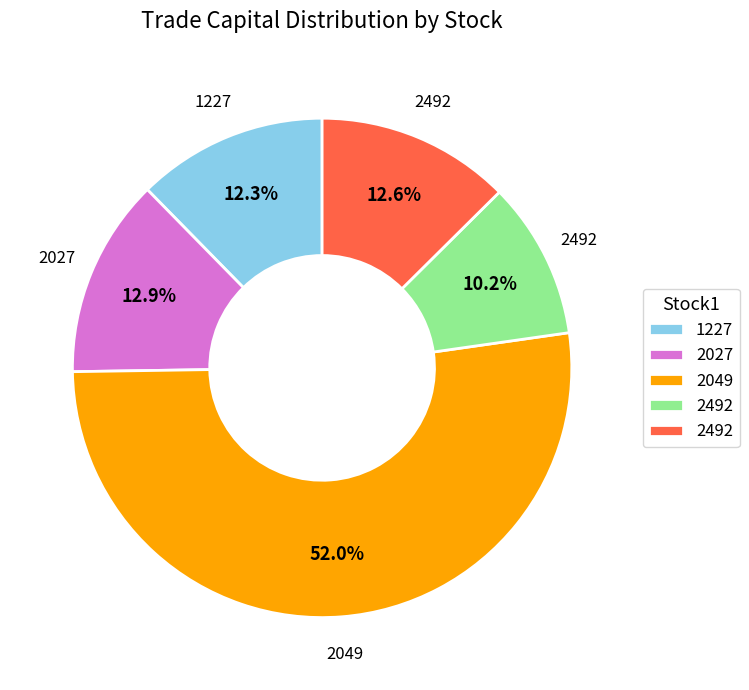

To the nearest percent, what is the difference between the largest and smallest slice percentages?

42%